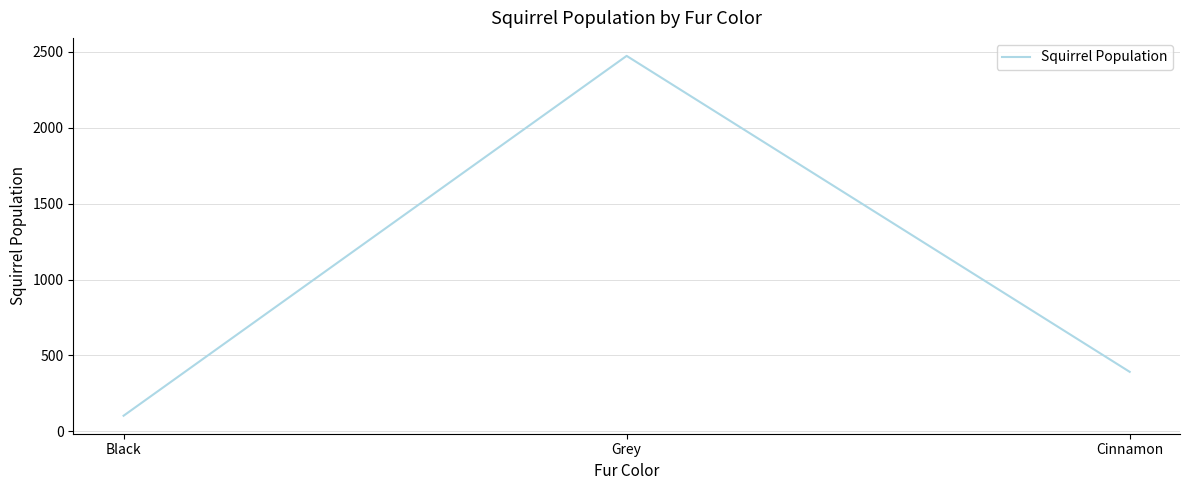

Rank the categories by value from lowest to highest.

Black, Cinnamon, Grey